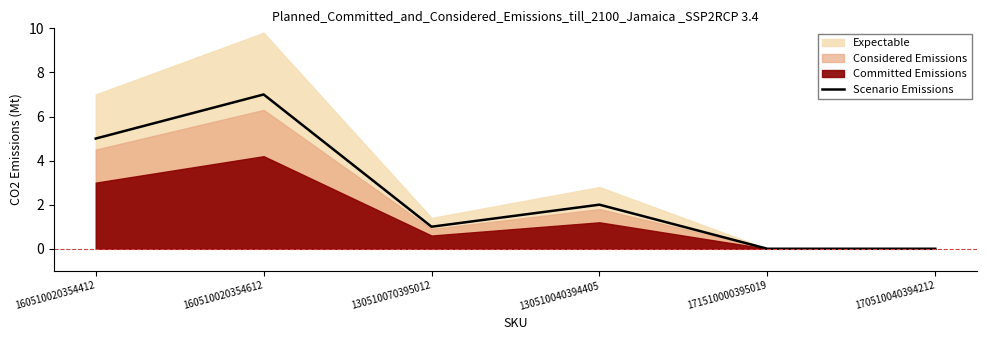

Where is the first local minimum?

130510070395012